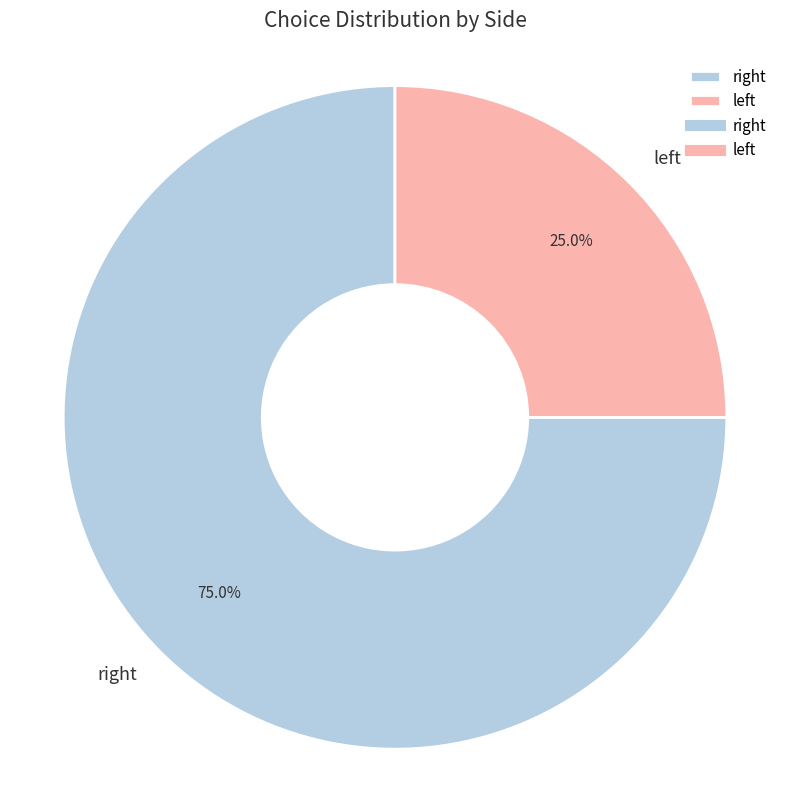

What is the majority slice?

right